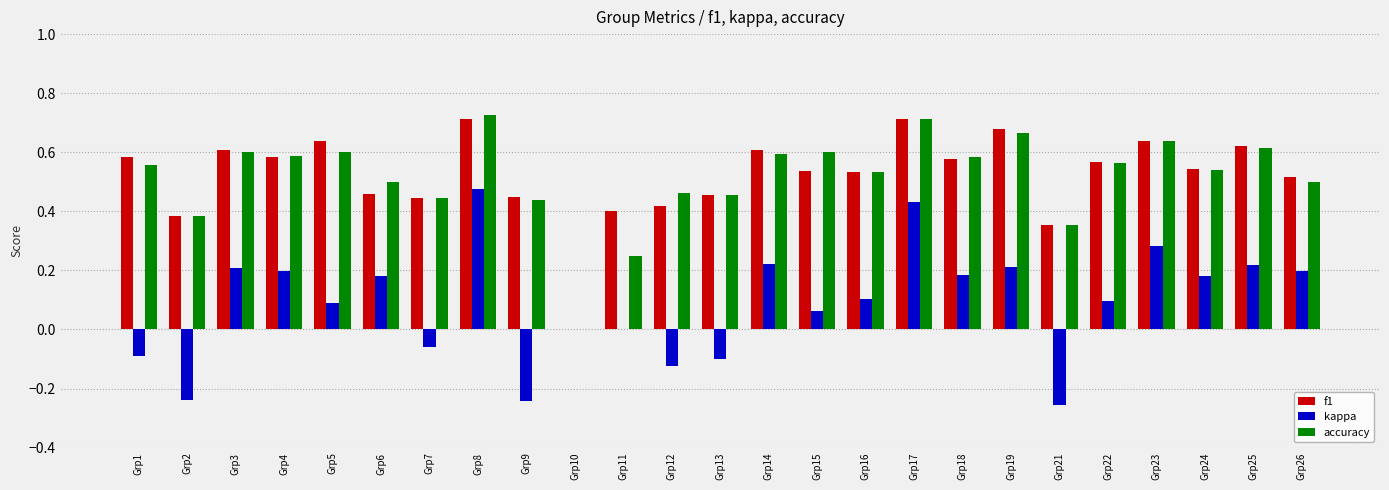

What is the sum of all accuracy values?

12.9